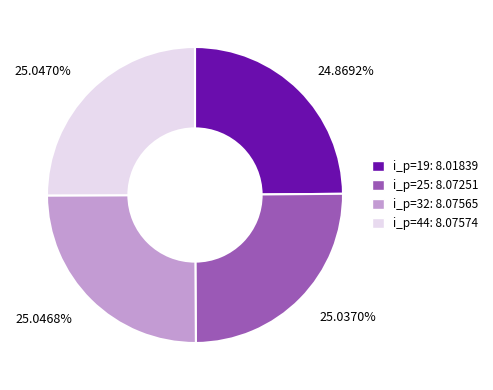

Do 25.0370% and 25.0468% together represent more than half of the pie?

Yes